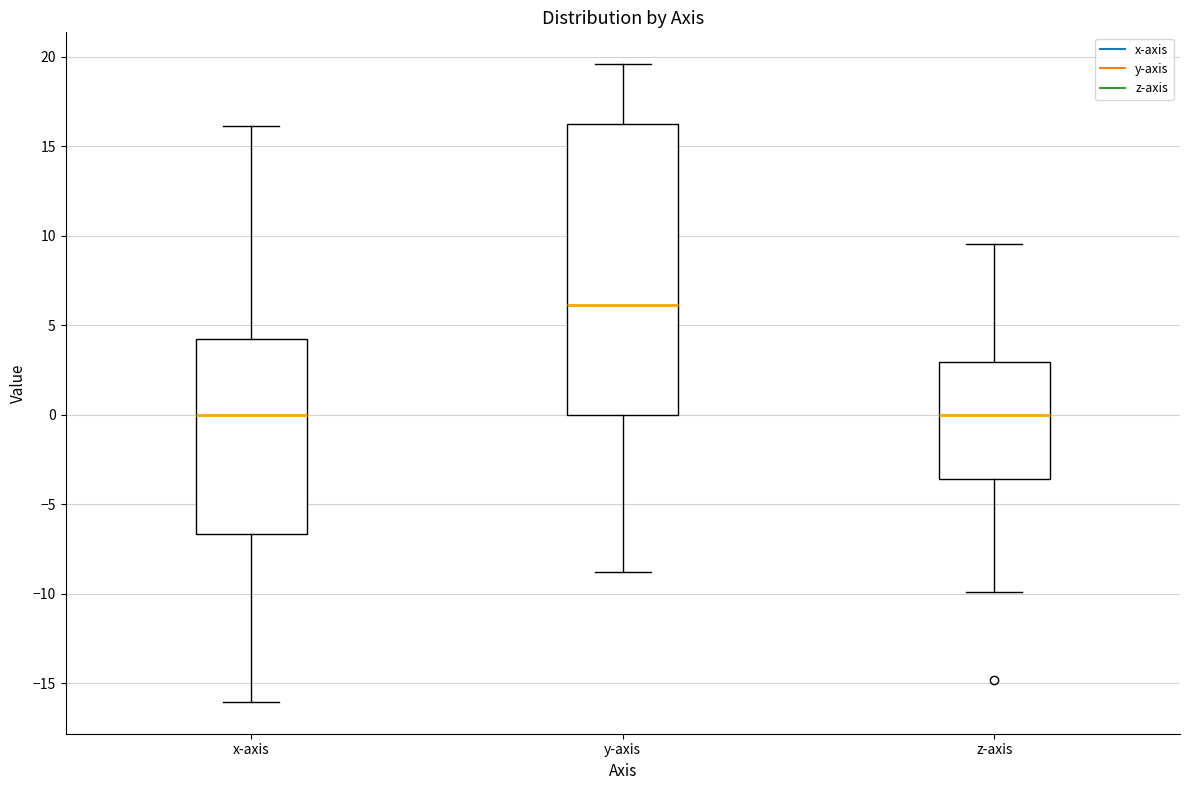

Where is the upper edge of the box for z-axis on the y-axis? The values are not printed on the chart, so give them approximately, as read against the axis.

3.0